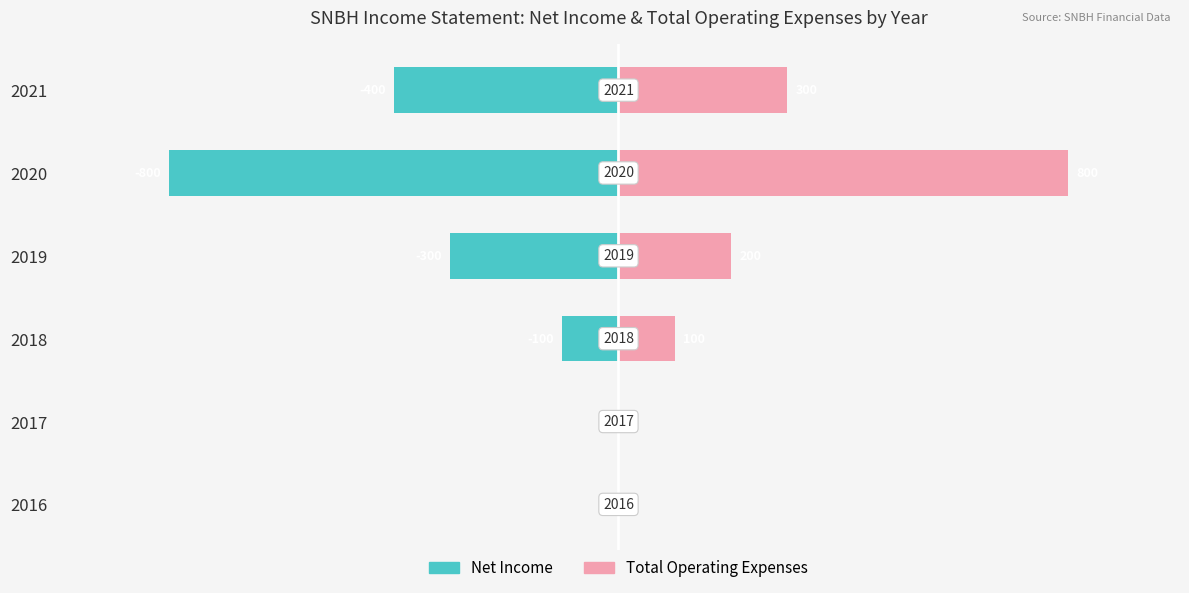

Reading right to left, extract all data points from this chart.

Net Income: 0	0	-100	-300	-800	-400
Total Operating Expenses: 0	0	100	200	800	300